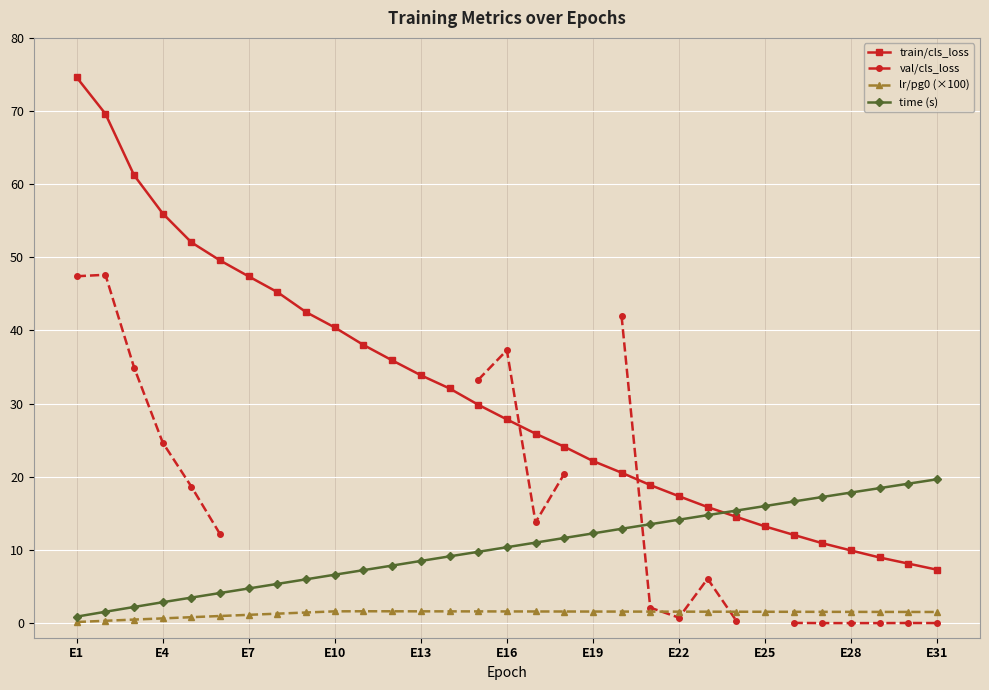

Rank the series by their maximum value, from highest to lowest.

train/cls_loss, val/cls_loss, time (s), lr/pg0 (×100)